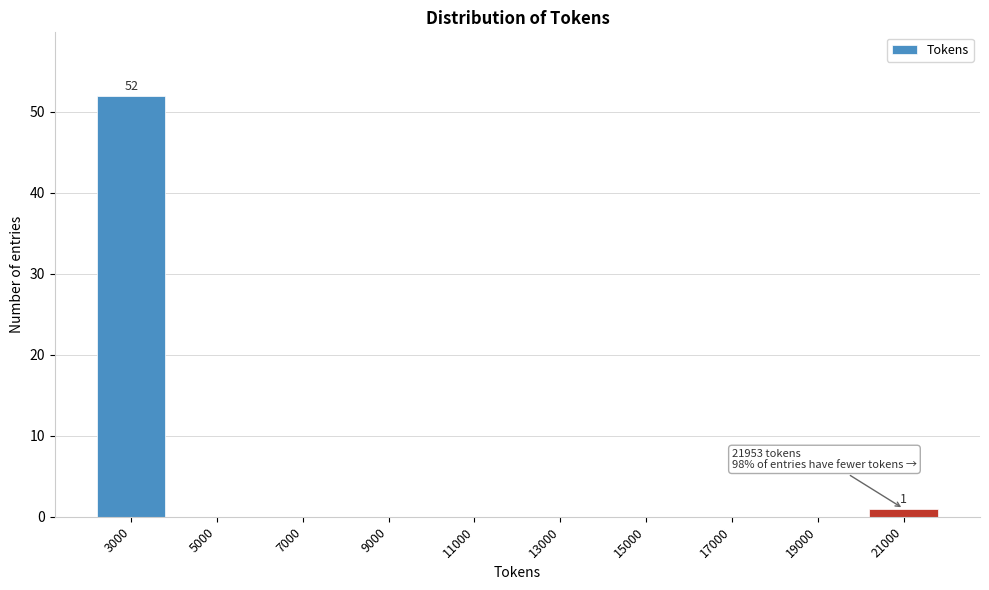

Reading left to right, extract all data points from this chart.

3000=52	5000=0	7000=0	9000=0	11000=0	13000=0	15000=0	17000=0	19000=0	21000=1